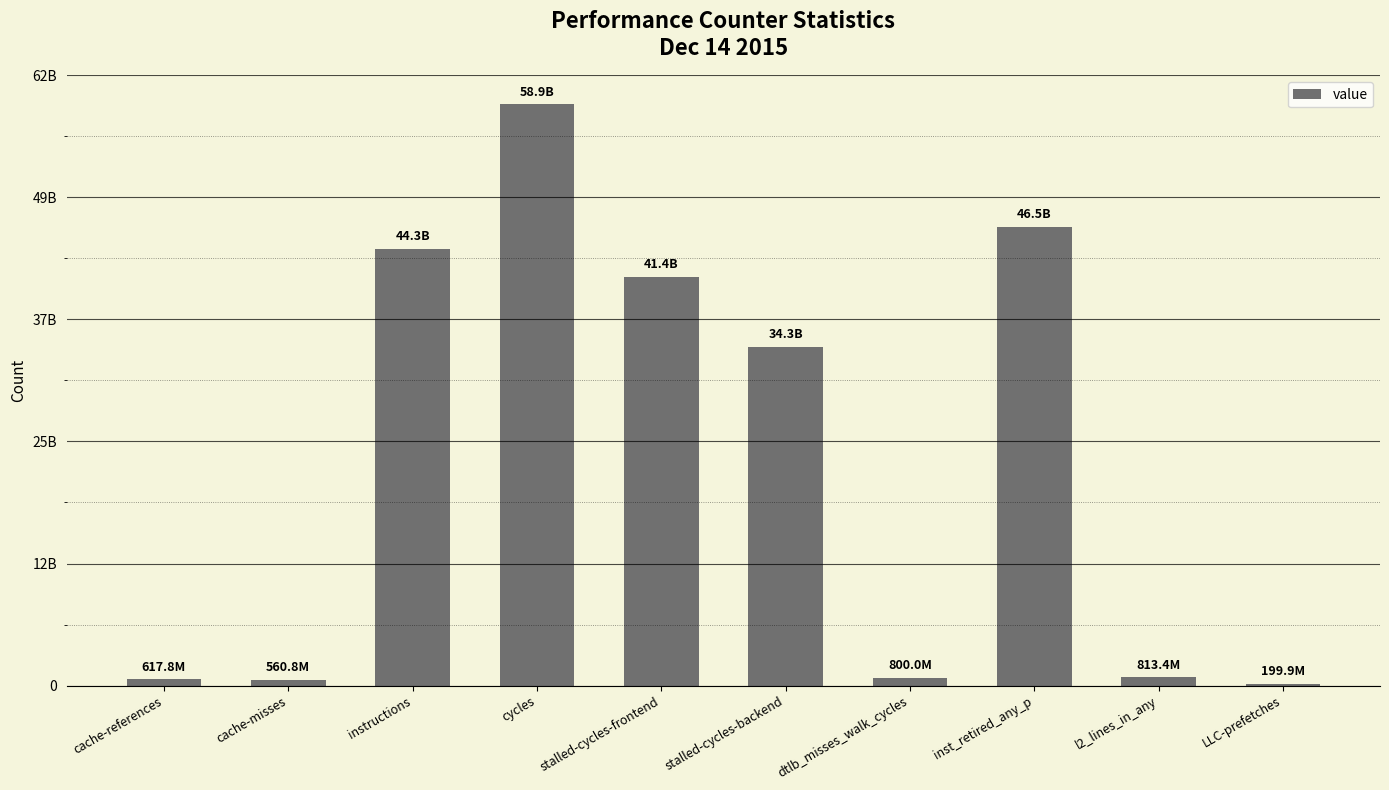

Are the bars horizontal?

No